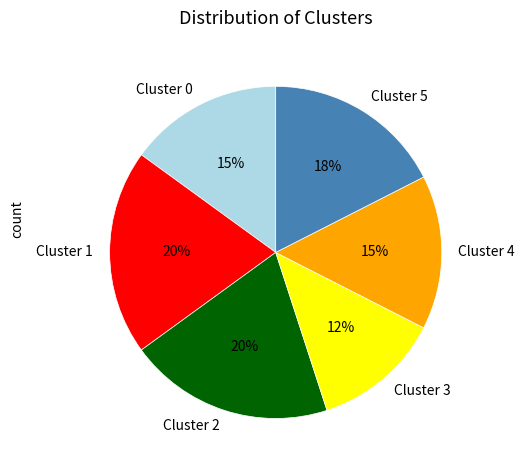

Is Cluster 5 the majority of the pie?

No